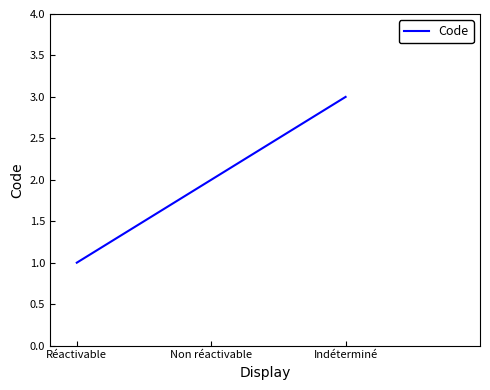

Which category has the highest value across all series?

Indéterminé